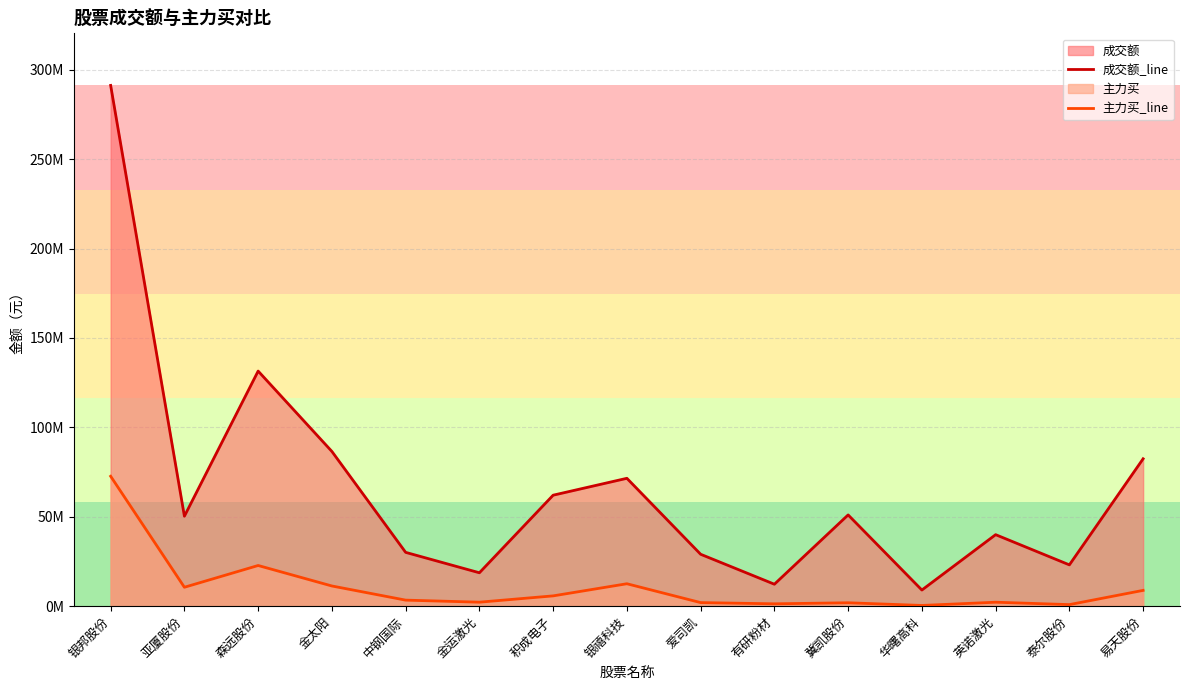

Where does the 主力买_line series first go above 3381537?

银邦股份